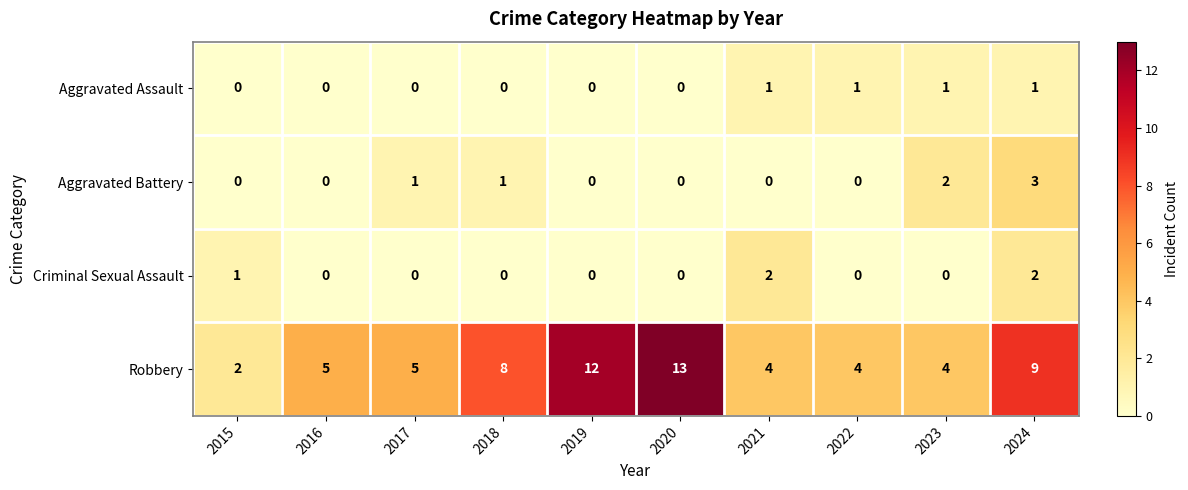

What is the difference between the maximum and minimum values in the Robbery series?

11